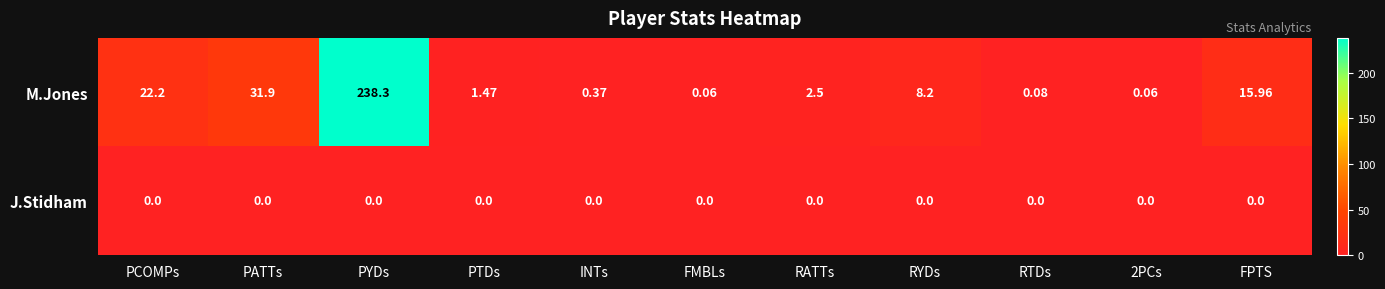

Which series has the largest range (max minus min)?

M.Jones